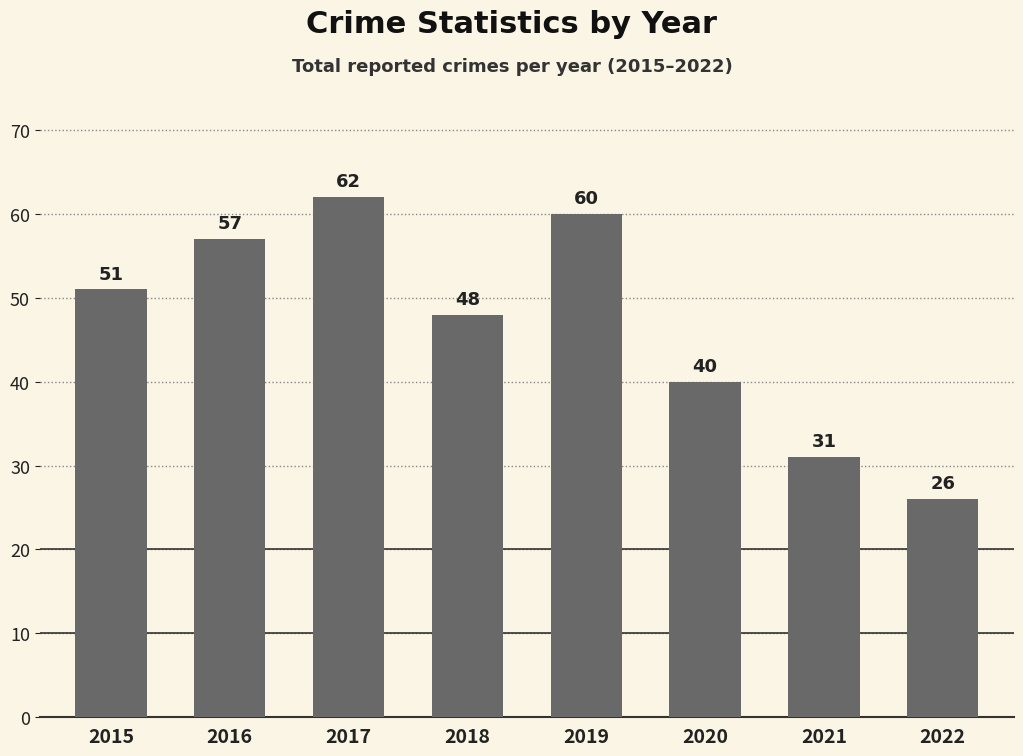

What is the value of the 6th bar from the left?

40